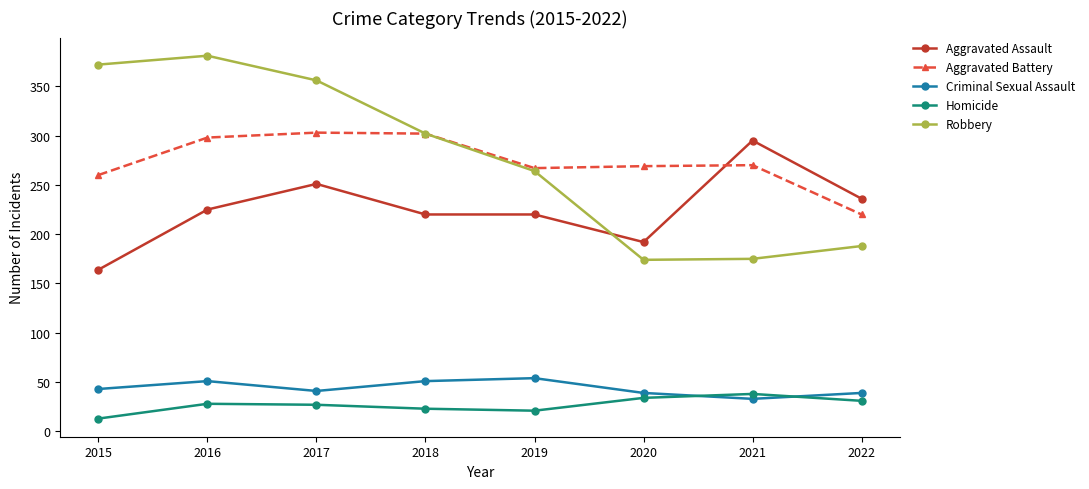

What is the difference between the maximum and minimum values in the Robbery series?

207